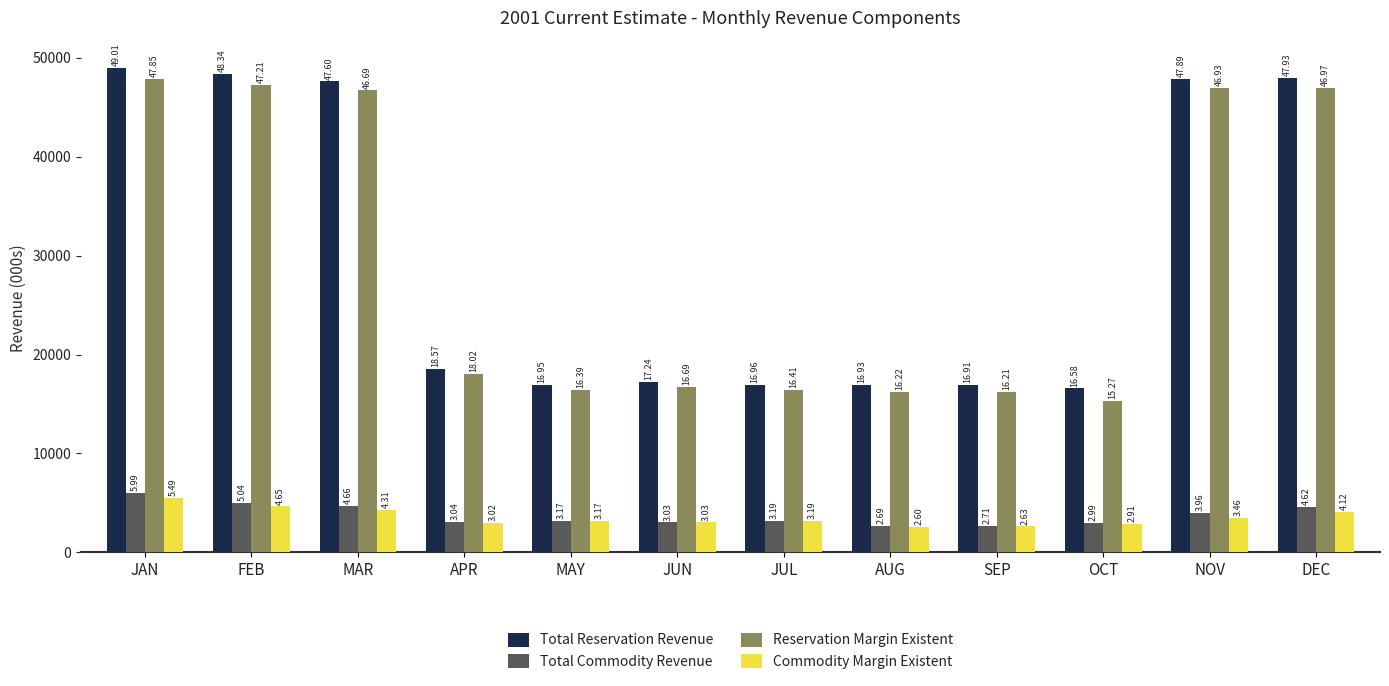

How many groups of bars are there?

12